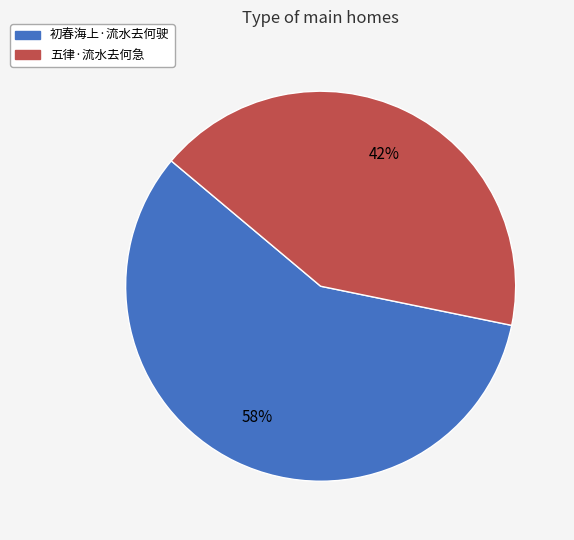

Count the number of slices in the pie.

2